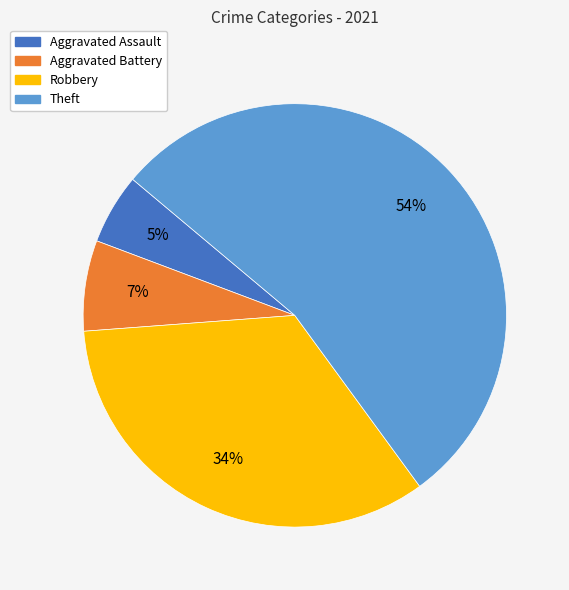

Which category has the smallest portion of the pie?

Aggravated Assault